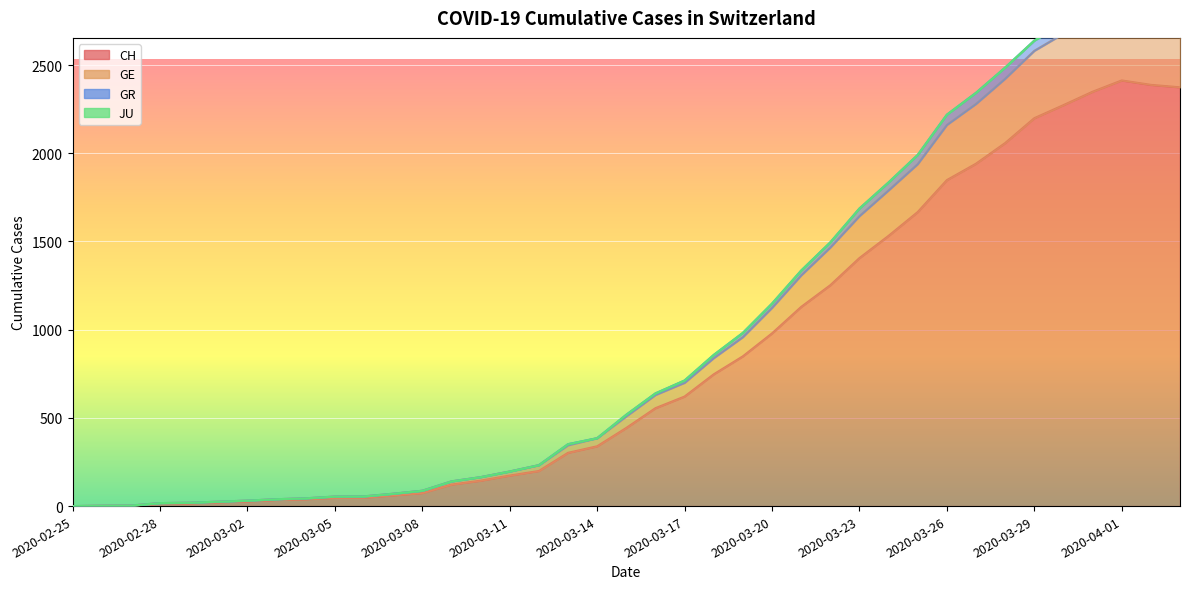

At which category is the sum across all series the highest?

2020-04-01